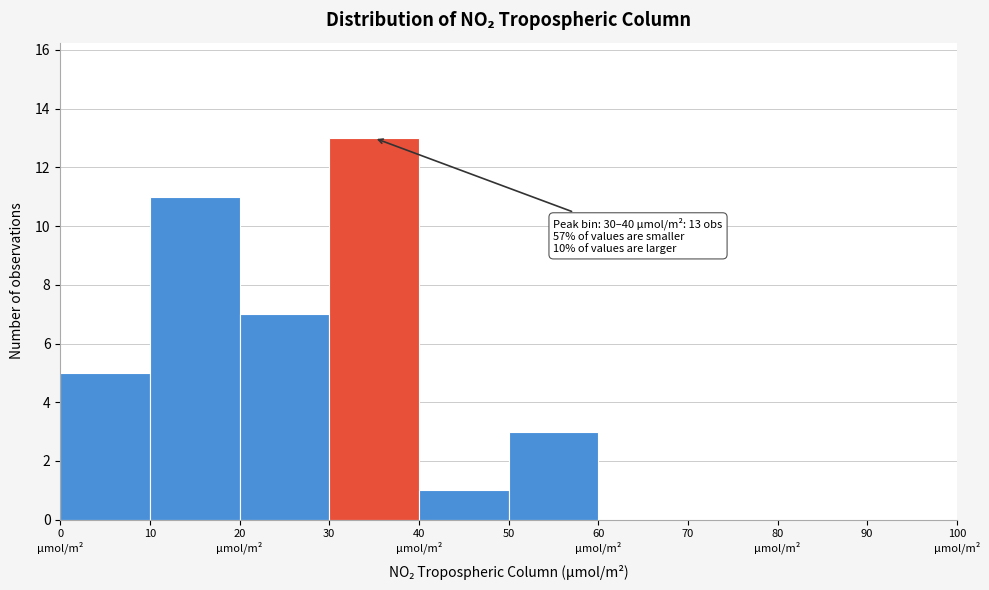

What is the sum of all values?

40